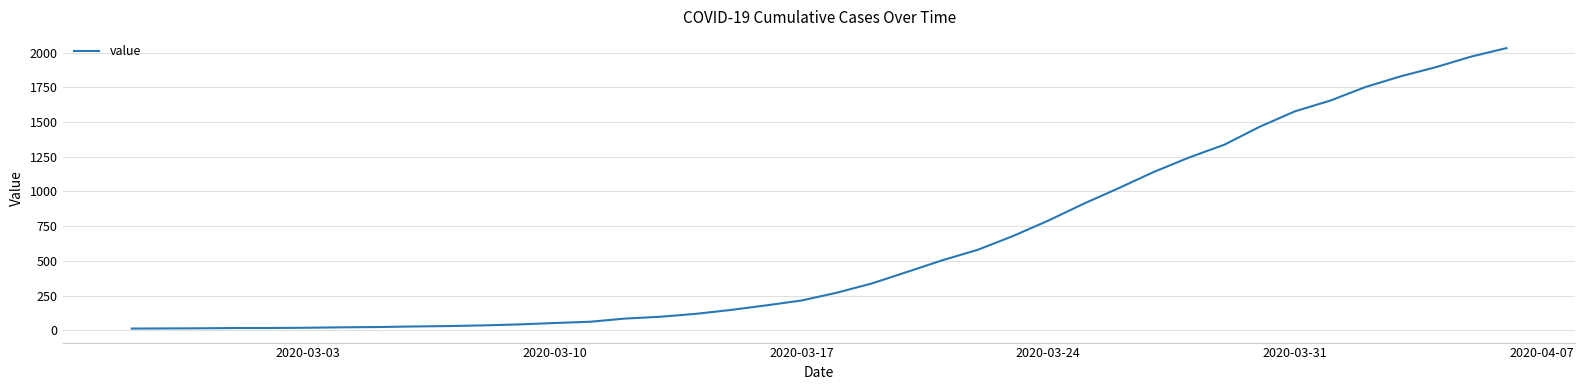

Count the number of categories in the chart.

40